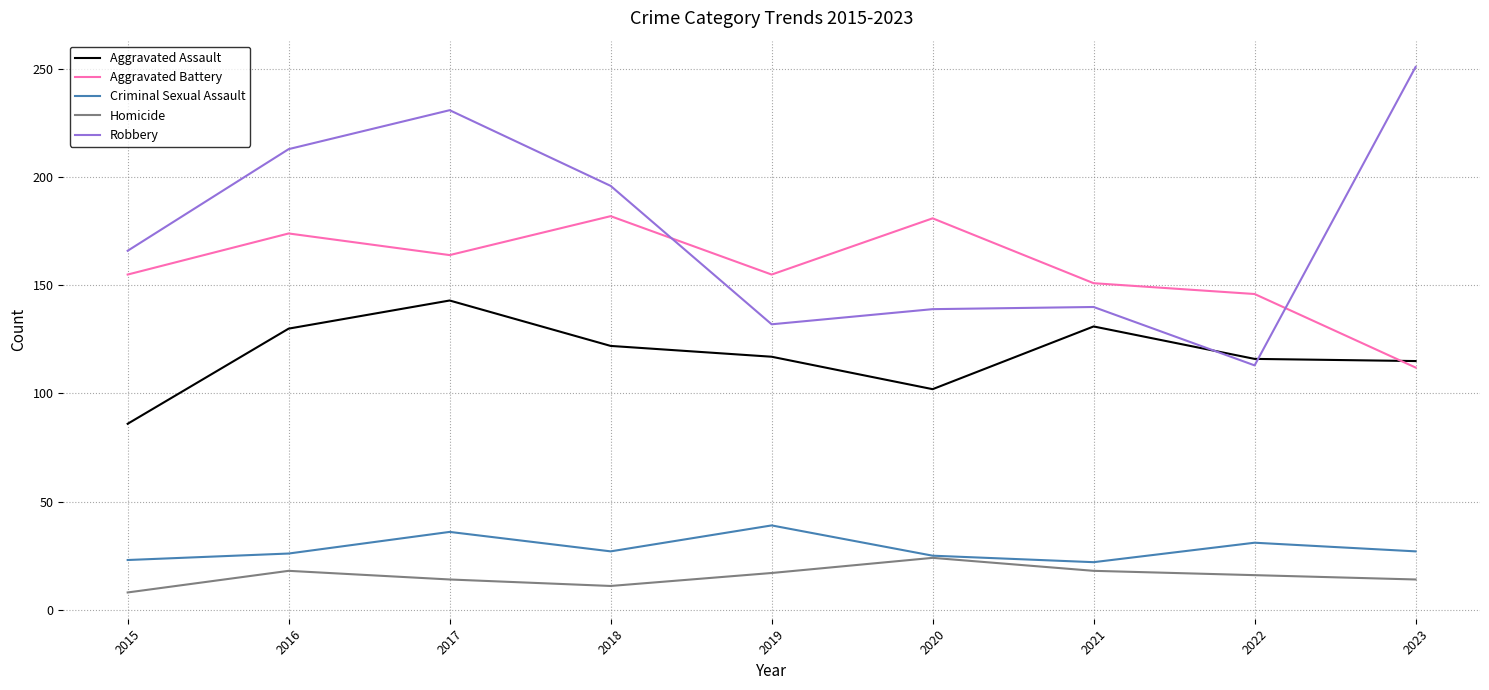

Between 2017 and 2023, which series saw the biggest shift?

Aggravated Battery